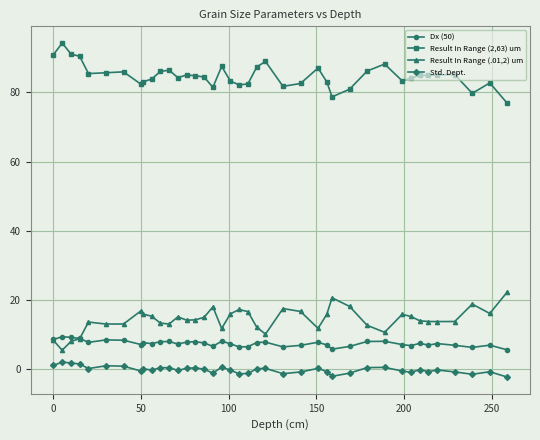

What is the lowest value of the Result In Range (2,63) um series?

76.8